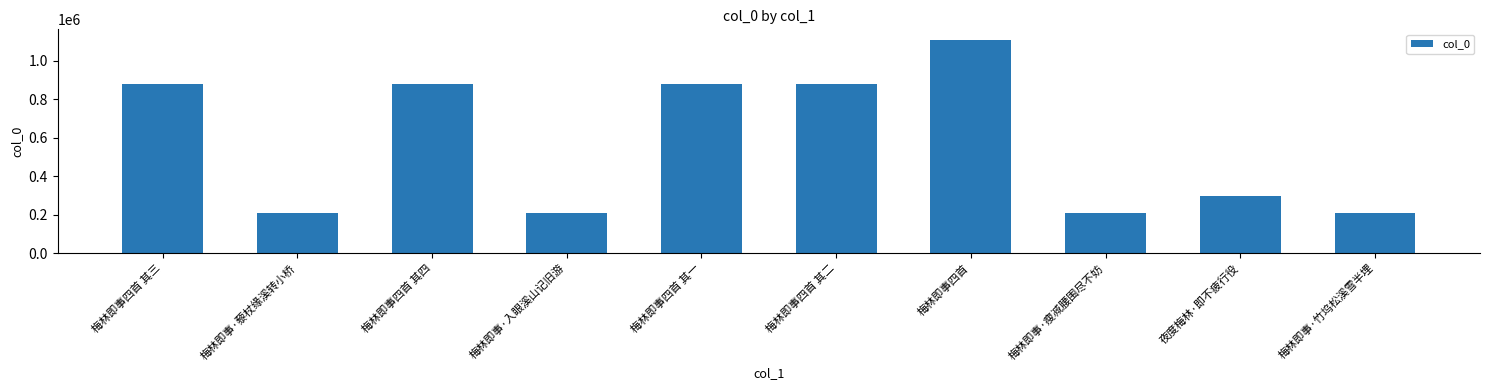

What is the difference between the maximum and minimum values?

898355